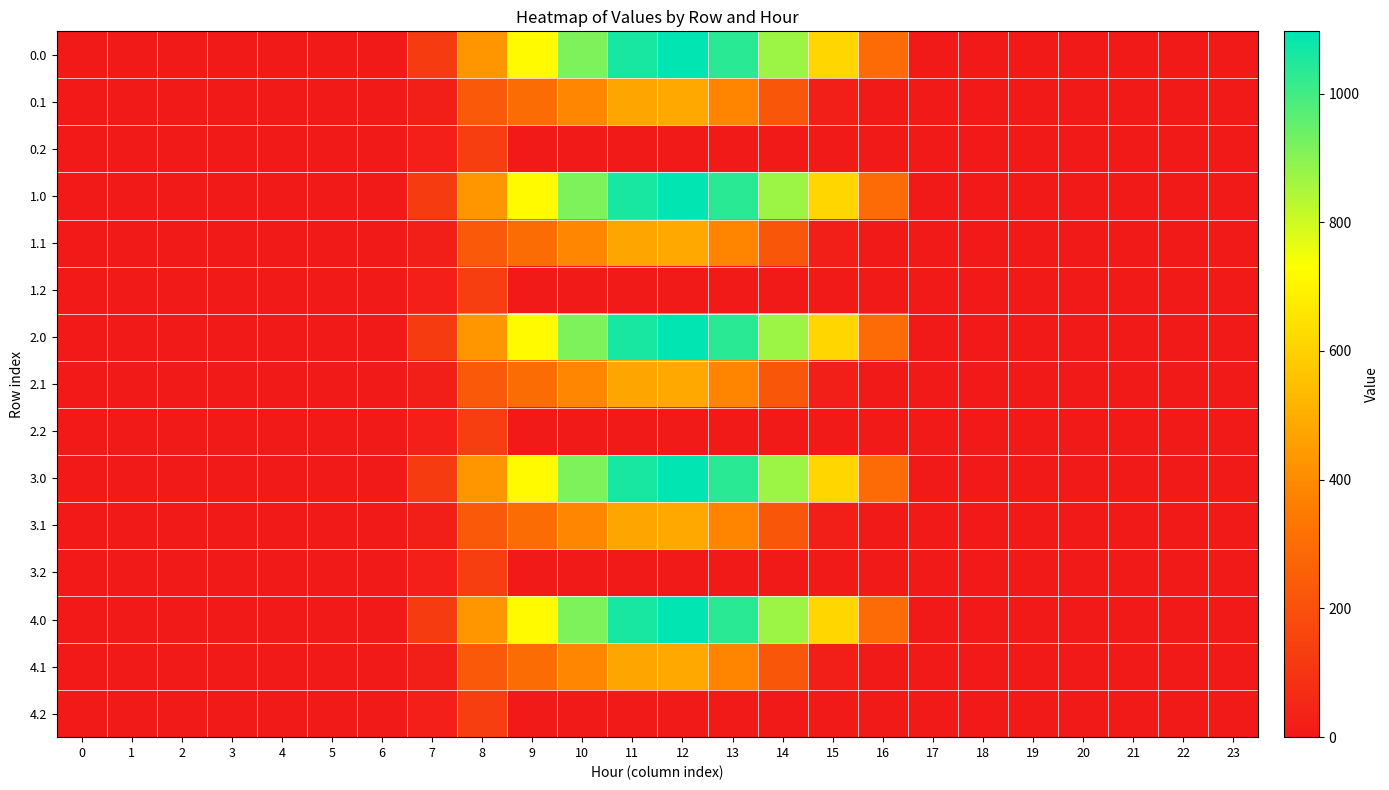

At which category is the sum across all series the highest?

12